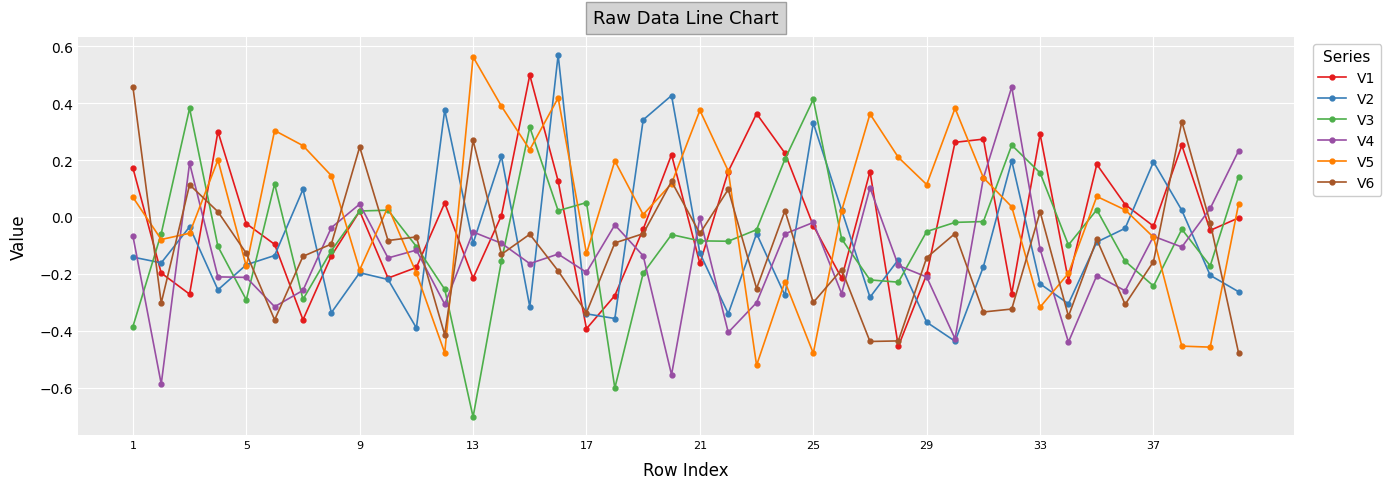

Which series ends up on top after the final intersection of V6 and V4?

V4